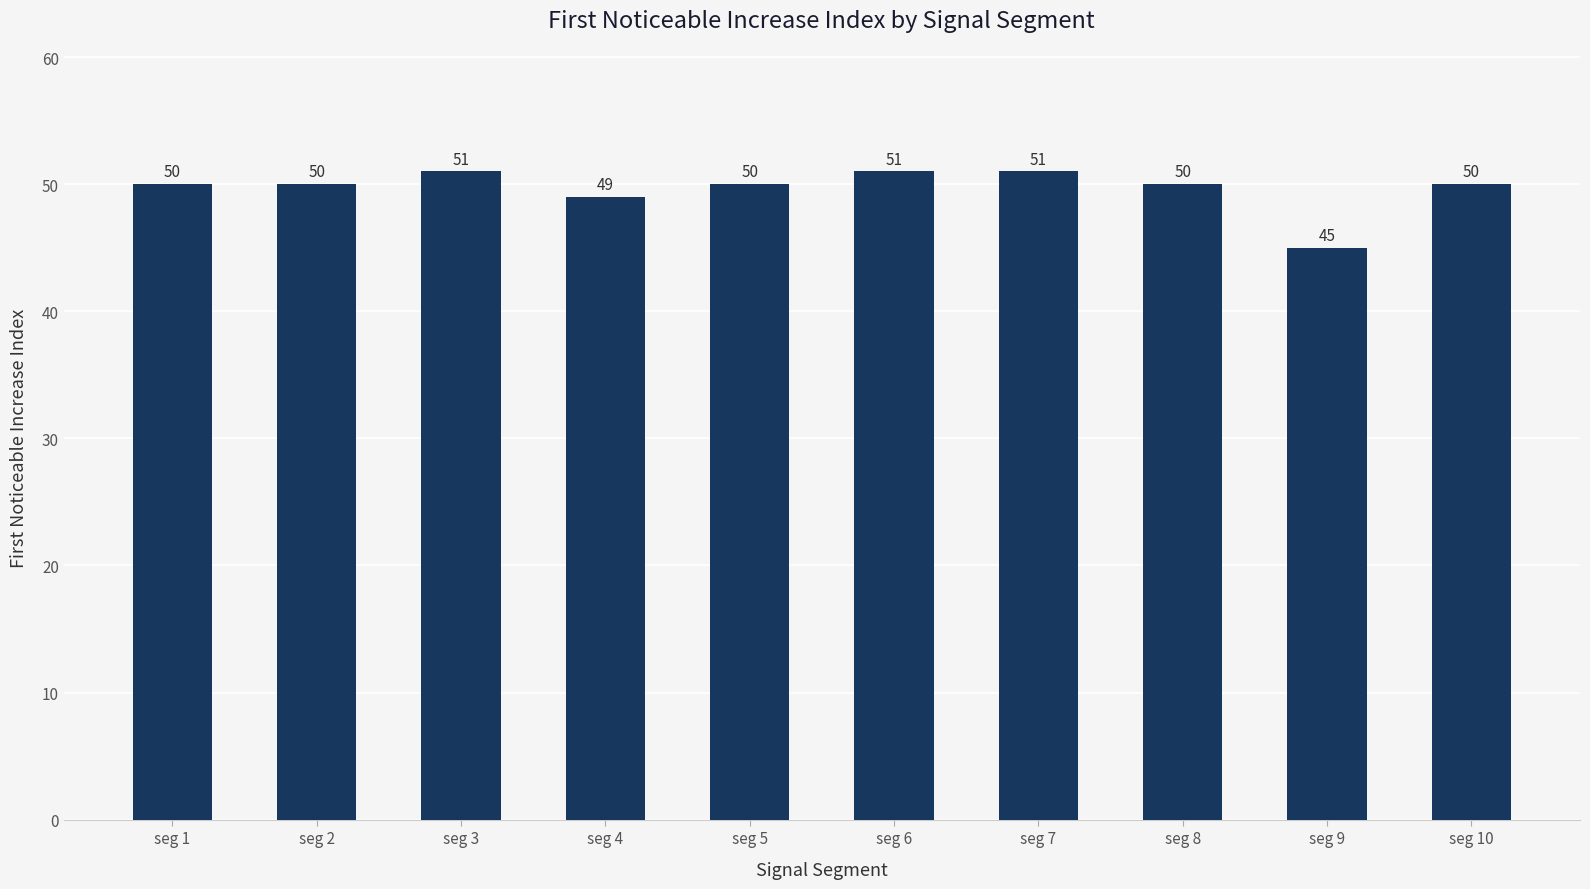

What is the difference between the maximum and second lowest values?

2